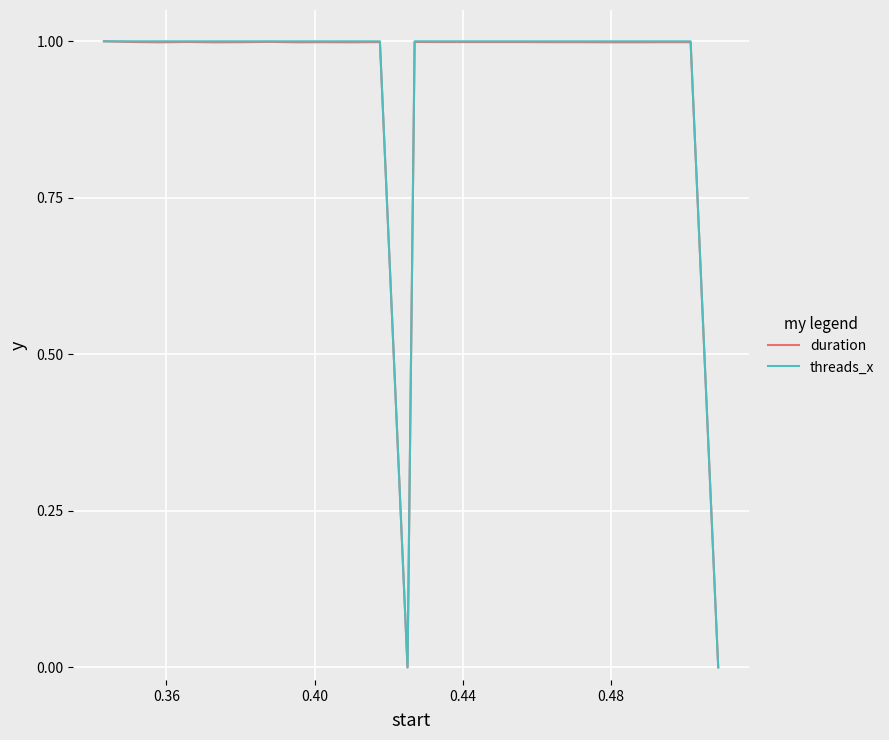

How many lines are shown in the chart?

2